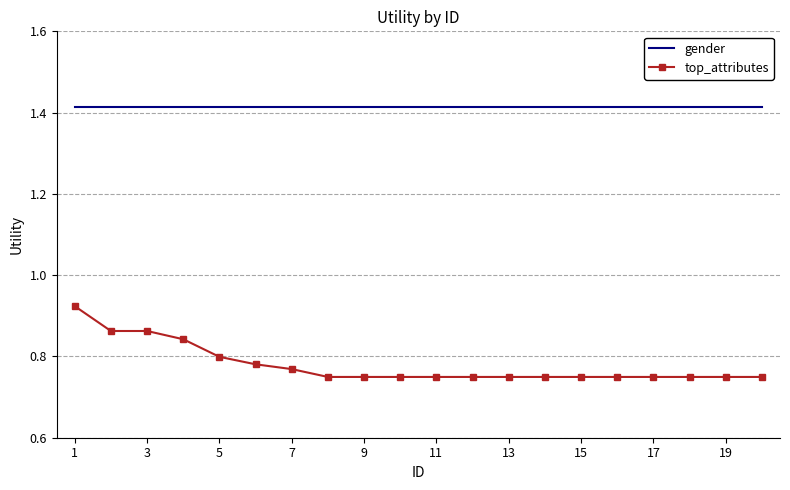

True or false: top_attributes and gender intersect in this chart.

False